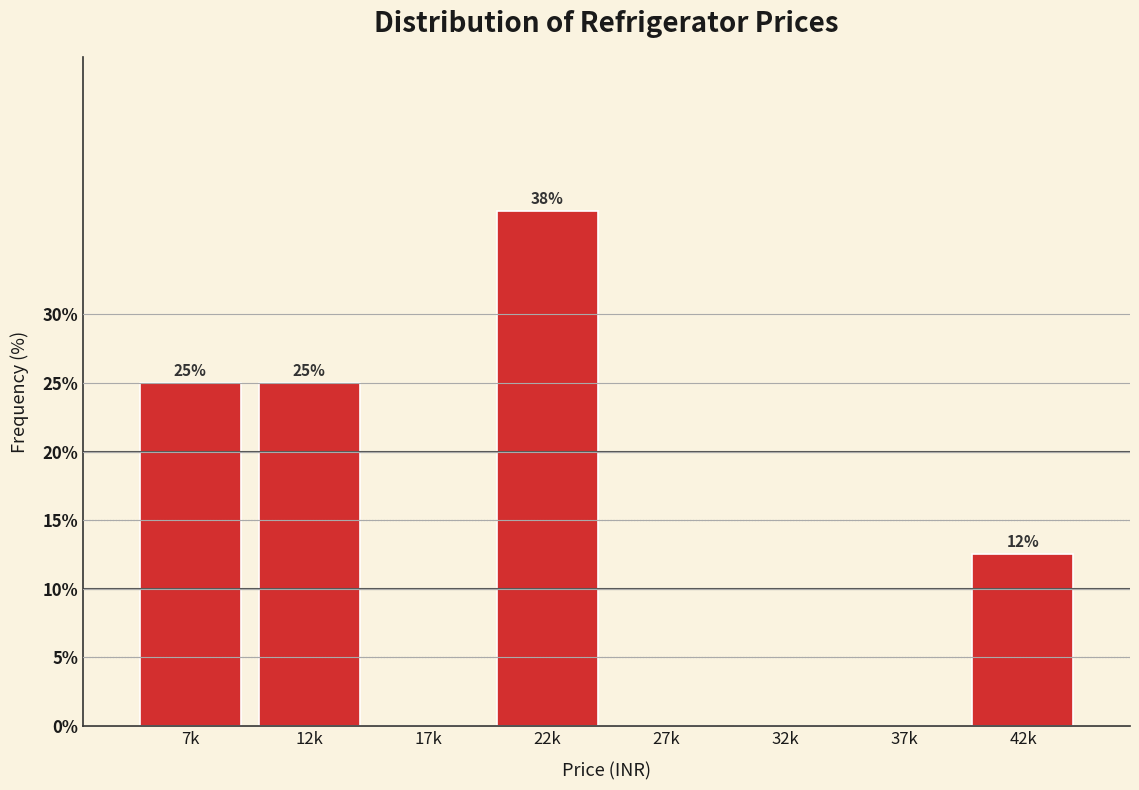

What is the sum of all values?

100.0